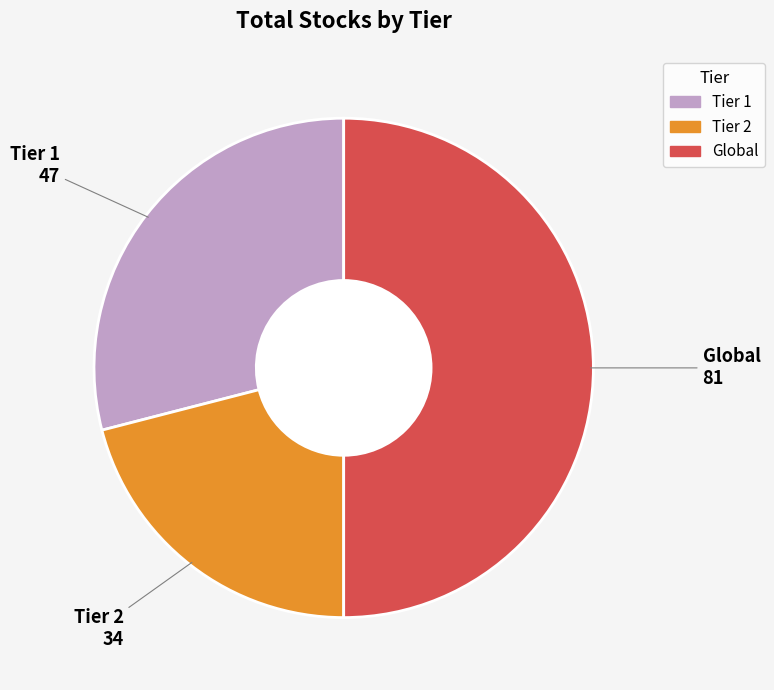

What is the largest slice in the pie chart?

Global